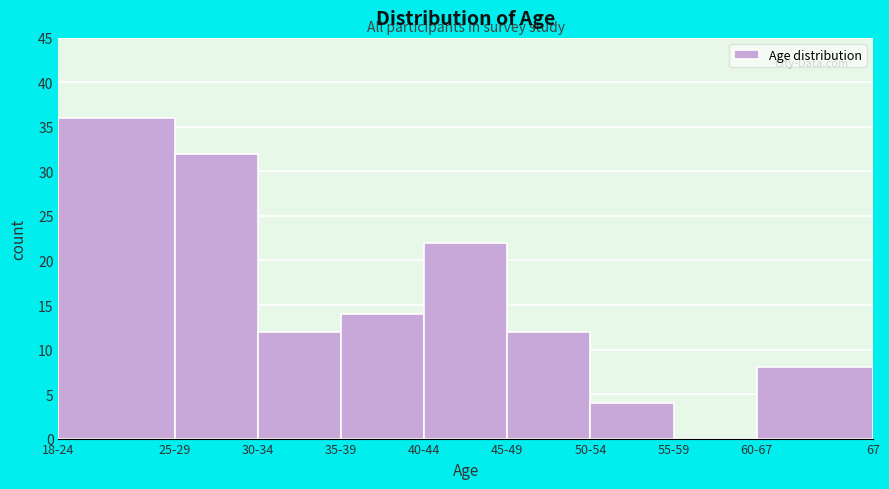

Reading left to right, extract all data points from this chart.

18-24=36	25-29=32	30-34=12	35-39=14	40-44=22	45-49=12	50-54=4	55-59=0	60-67=8